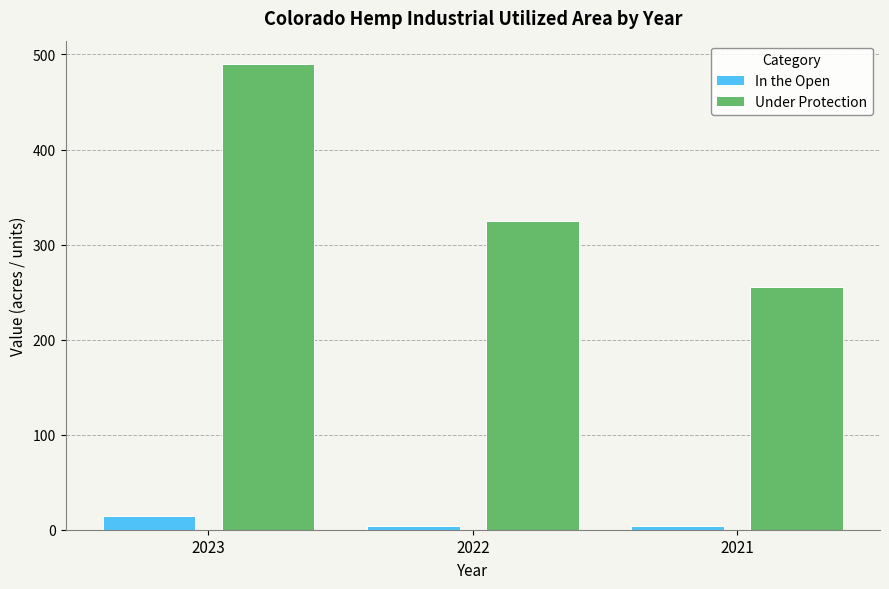

How many bars are there in each group?

2